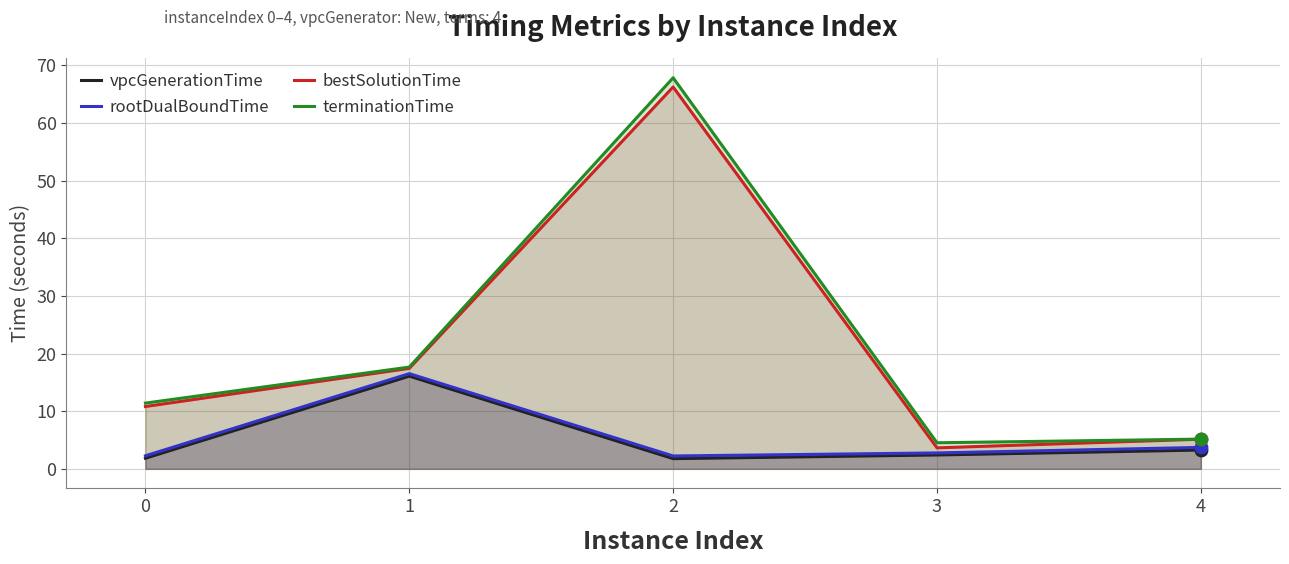

Is the value of terminationTime at 2 greater than the value of bestSolutionTime at 0?

Yes